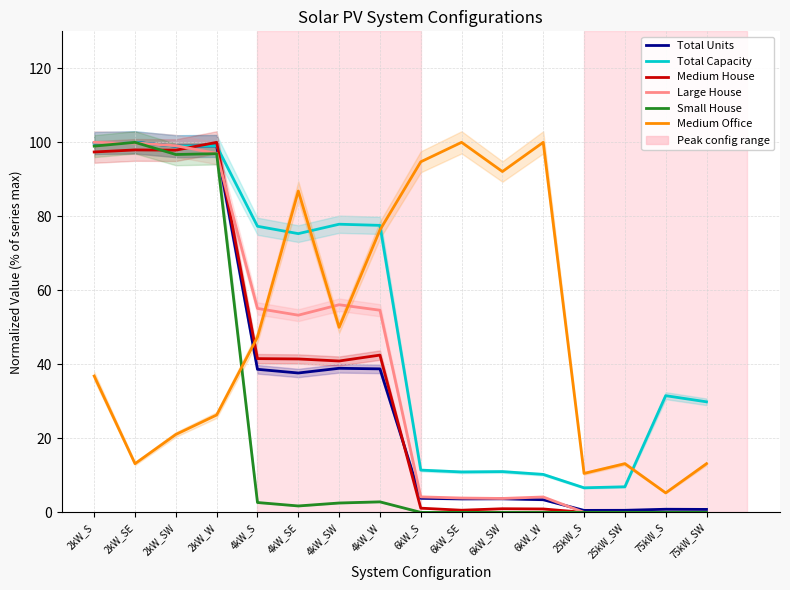

Reading right to left, extract all data points from this chart.

Total Units: 75kW_SW=0.8	75kW_S=0.8	25kW_SW=0.6	25kW_S=0.5	6kW_W=3.4	6kW_SW=3.7	6kW_SE=3.6	6kW_S=3.8	4kW_W=38.8	4kW_SW=38.9	4kW_SE=37.7	4kW_S=38.7	2kW_W=99.0	2kW_SW=99.0	2kW_SE=100.0	2kW_S=99.8
Total Capacity: 75kW_SW=29.9	75kW_S=31.5	25kW_SW=6.9	25kW_S=6.6	6kW_W=10.3	6kW_SW=11.0	6kW_SE=10.9	6kW_S=11.4	4kW_W=77.6	4kW_SW=77.9	4kW_SE=75.3	4kW_S=77.3	2kW_W=99.0	2kW_SW=99.0	2kW_SE=100.0	2kW_S=99.8
Medium House: 75kW_SW=0.0	75kW_S=0.0	25kW_SW=0.0	25kW_S=0.0	6kW_W=0.9	6kW_SW=1.0	6kW_SE=0.6	6kW_S=1.1	4kW_W=42.5	4kW_SW=40.9	4kW_SE=41.5	4kW_S=41.5	2kW_W=100.0	2kW_SW=97.9	2kW_SE=97.9	2kW_S=97.4
Large House: 75kW_SW=0.0	75kW_S=0.0	25kW_SW=0.0	25kW_S=0.0	6kW_W=4.2	6kW_SW=3.8	6kW_SE=3.9	6kW_S=4.2	4kW_W=54.6	4kW_SW=56.1	4kW_SE=53.3	4kW_S=55.1	2kW_W=97.0	2kW_SW=99.1	2kW_SE=99.8	2kW_S=100.0
Small House: 75kW_SW=0.0	75kW_S=0.0	25kW_SW=0.0	25kW_S=0.0	6kW_W=0.0	6kW_SW=0.0	6kW_SE=0.0	6kW_S=0.0	4kW_W=2.8	4kW_SW=2.5	4kW_SE=1.7	4kW_S=2.7	2kW_W=96.9	2kW_SW=96.7	2kW_SE=100.0	2kW_S=99.0
Medium Office: 75kW_SW=13.2	75kW_S=5.3	25kW_SW=13.2	25kW_S=10.5	6kW_W=100.0	6kW_SW=92.1	6kW_SE=100.0	6kW_S=94.7	4kW_W=76.3	4kW_SW=50.0	4kW_SE=86.8	4kW_S=47.4	2kW_W=26.3	2kW_SW=21.1	2kW_SE=13.2	2kW_S=36.8